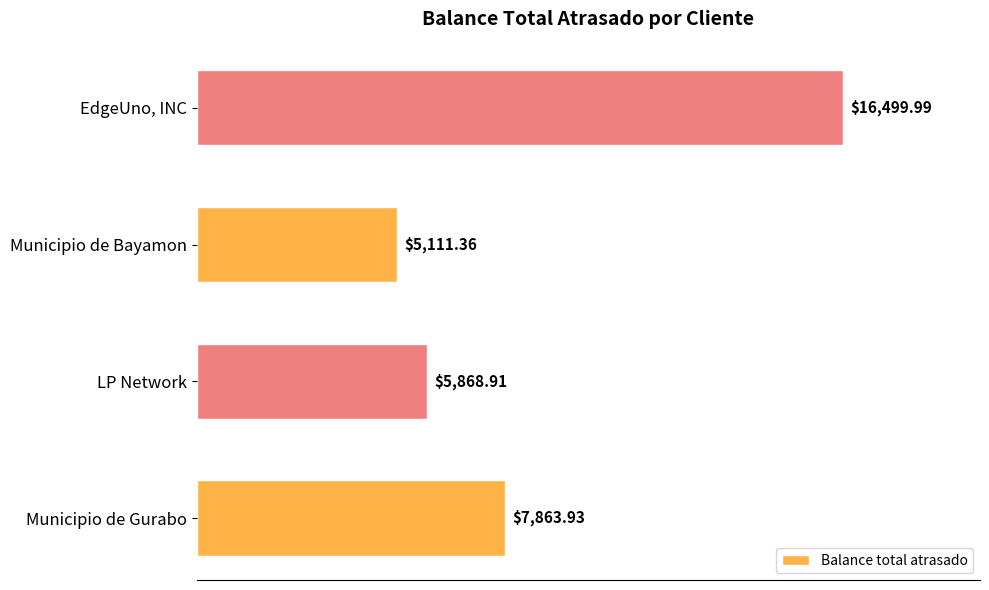

What is the ratio of the value at EdgeUno, INC to the value at Municipio de Bayamon?

3.2